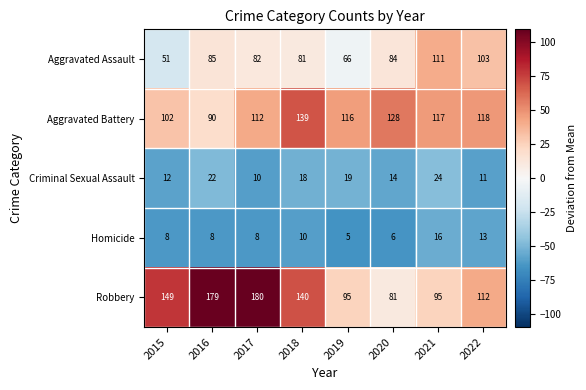

Which series has the largest range (max minus min)?

Robbery